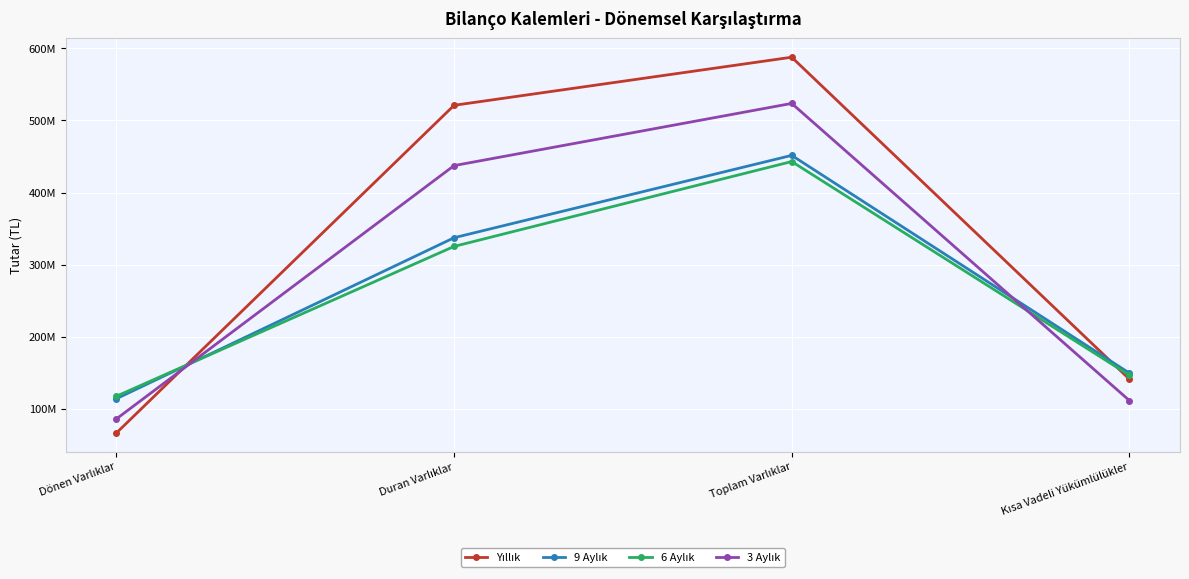

What is the approximate value of 3 Aylık at Toplam Varlıklar?

523629519